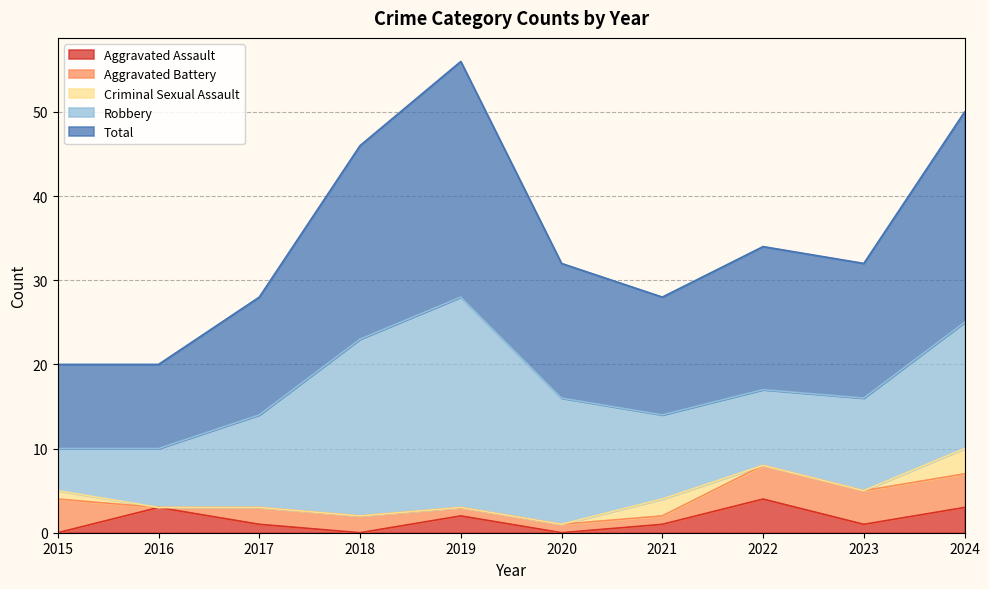

How many lines are shown in the chart?

5